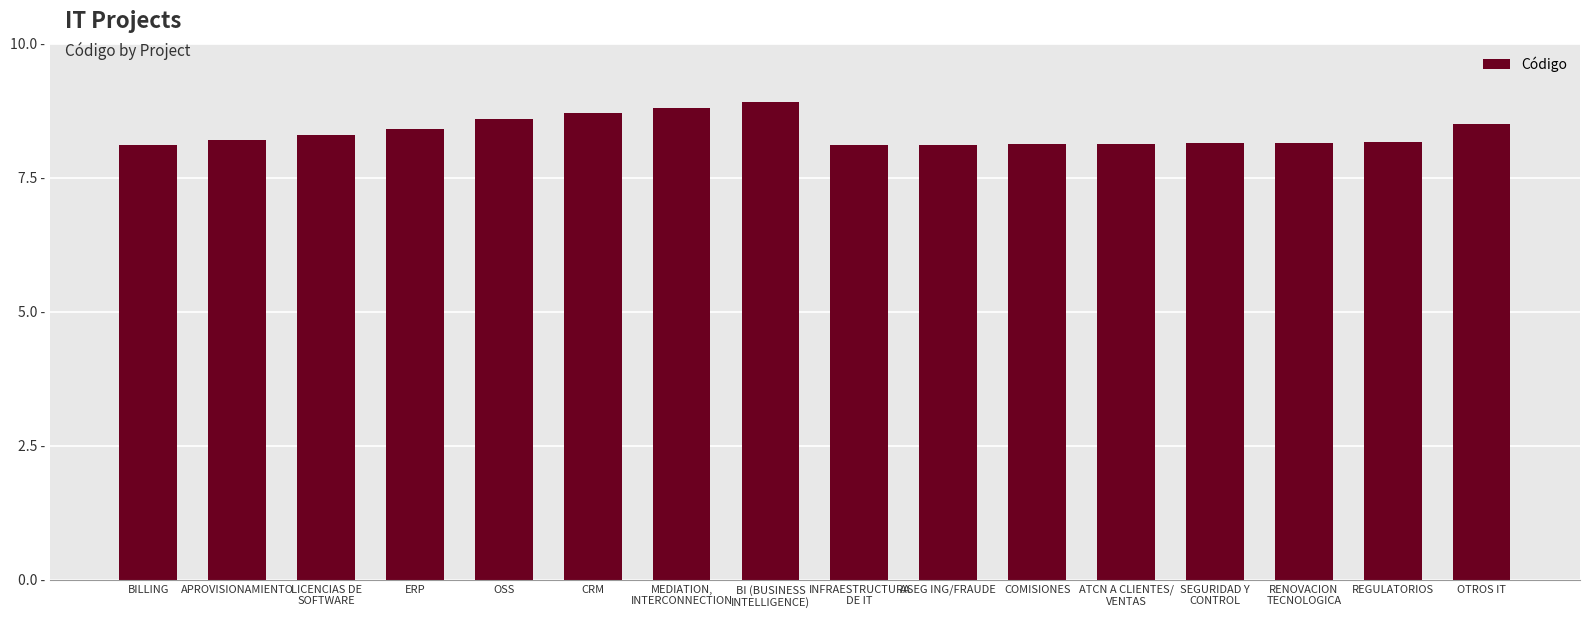

Reading right to left, transcribe all the data shown in this chart.

8.5	8.2	8.2	8.1	8.1	8.1	8.1	8.1	8.9	8.8	8.7	8.6	8.4	8.3	8.2	8.1